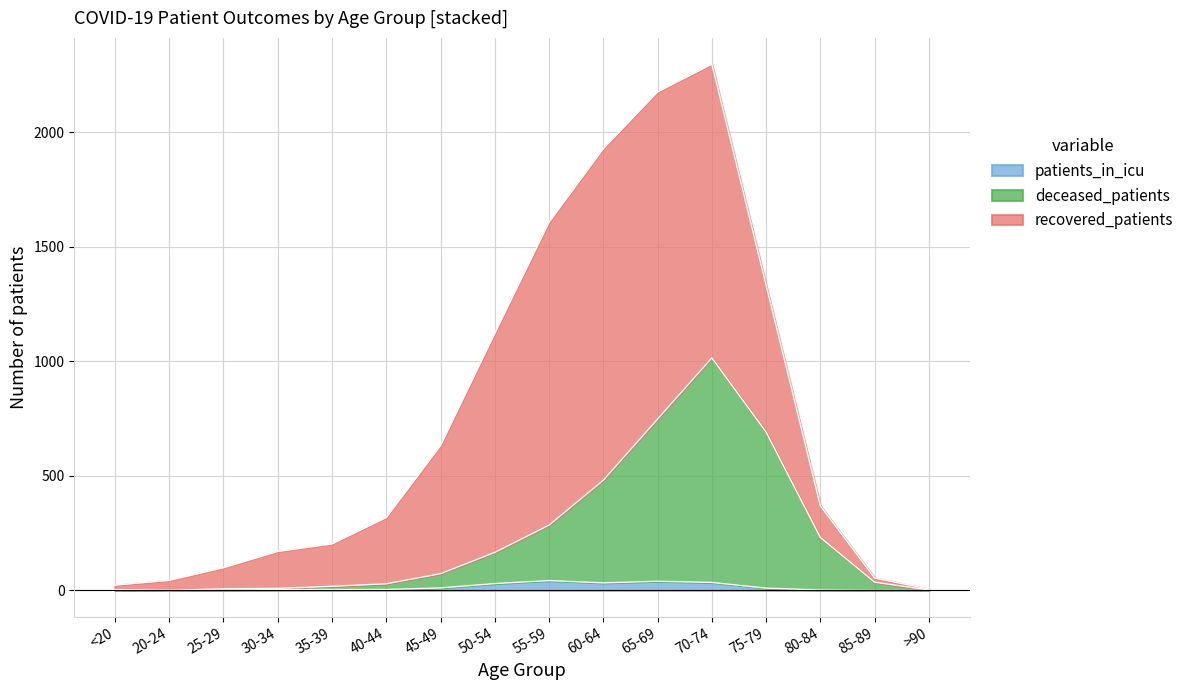

In patients_in_icu, how many points are lower than both neighbors (excluding endpoints)?

2